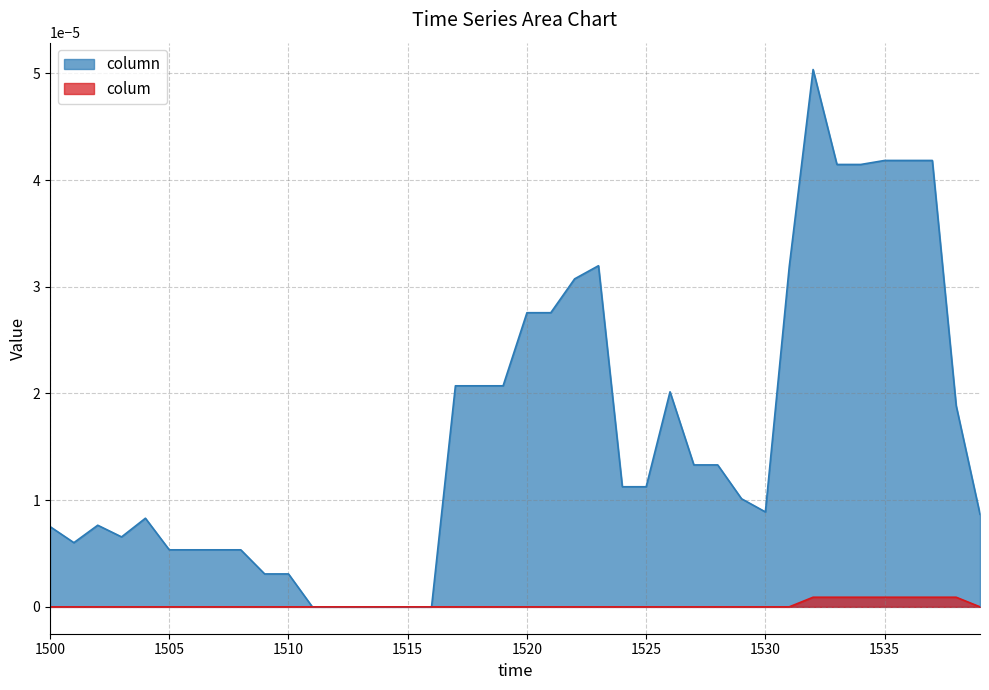

Rank the series by their average value, from highest to lowest.

column, colum